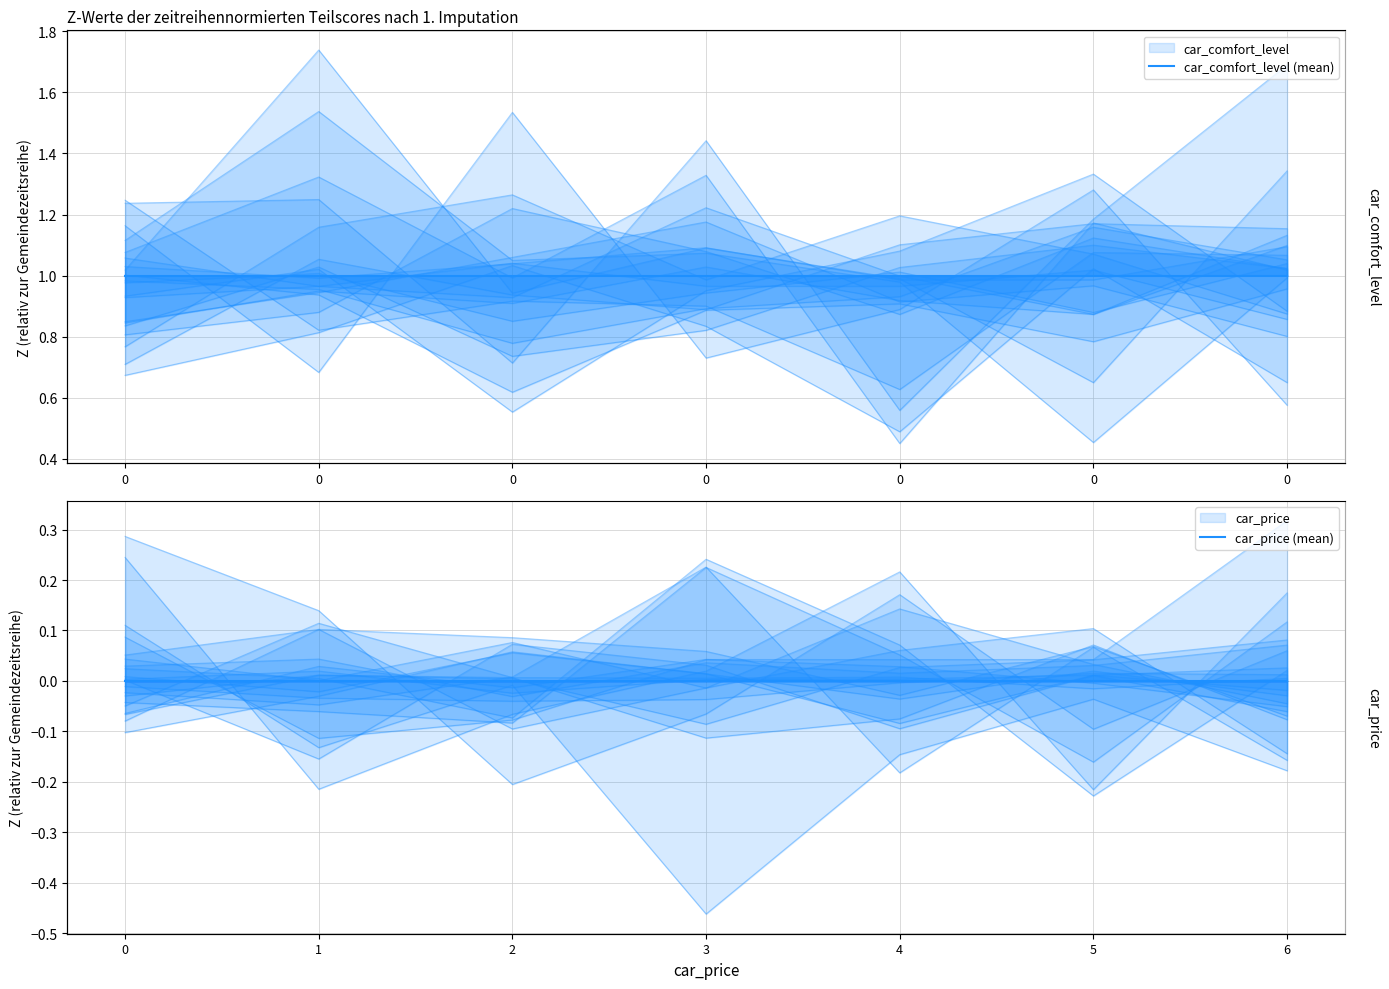

How many lines are shown in the chart?

2